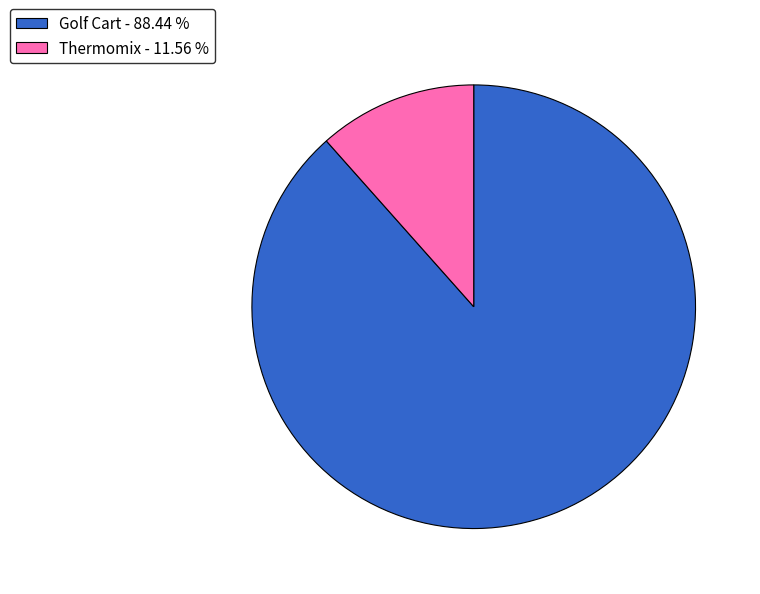

How many segments does this pie chart have?

2